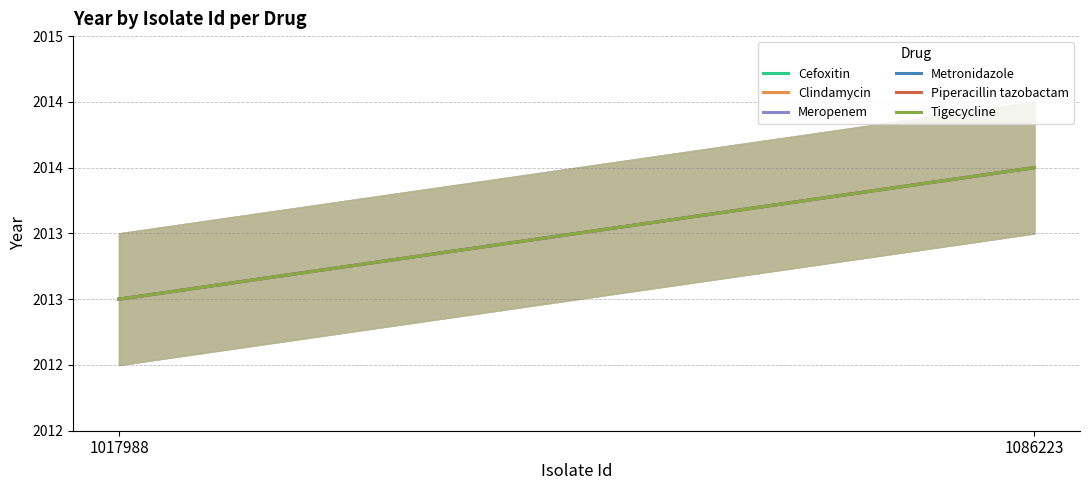

At which label does Piperacillin tazobactam reach its minimum?

1017988